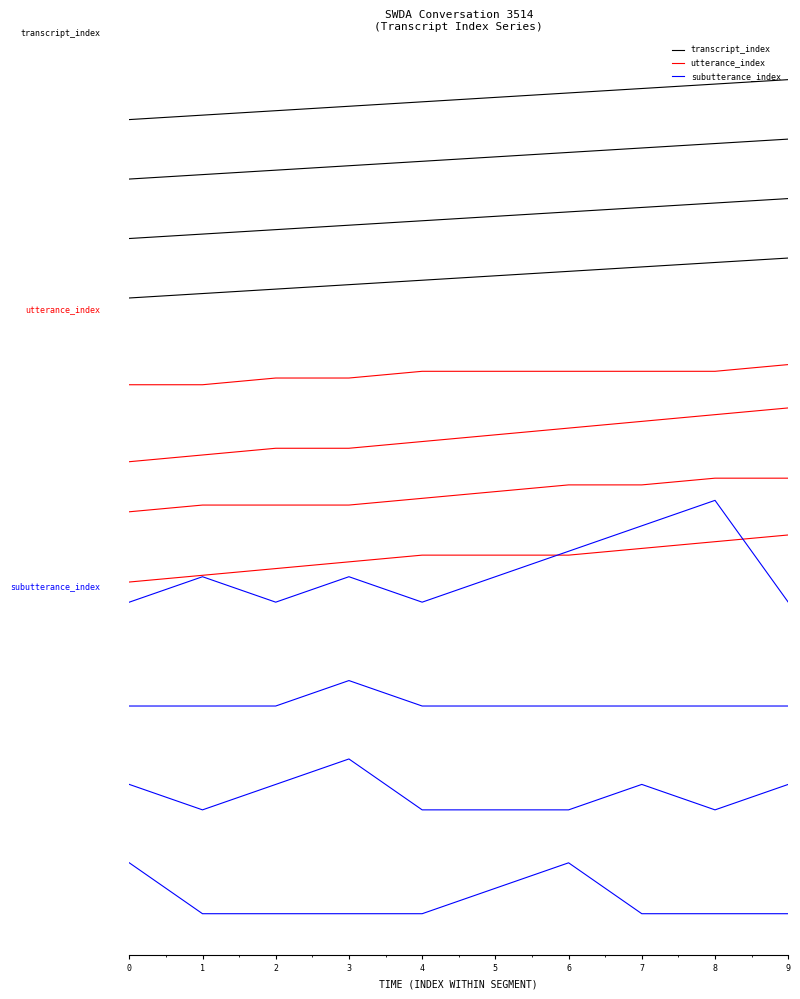

What is the difference between the highest and lowest values at 8?

12.0